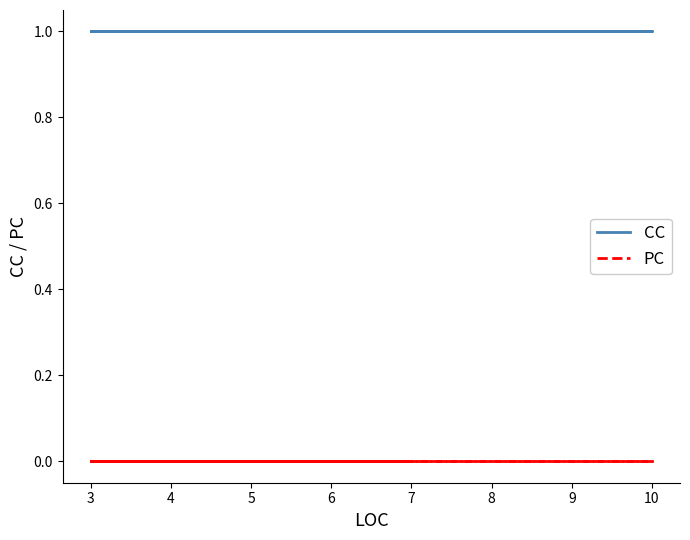

What value does the CC series have at 5?

1